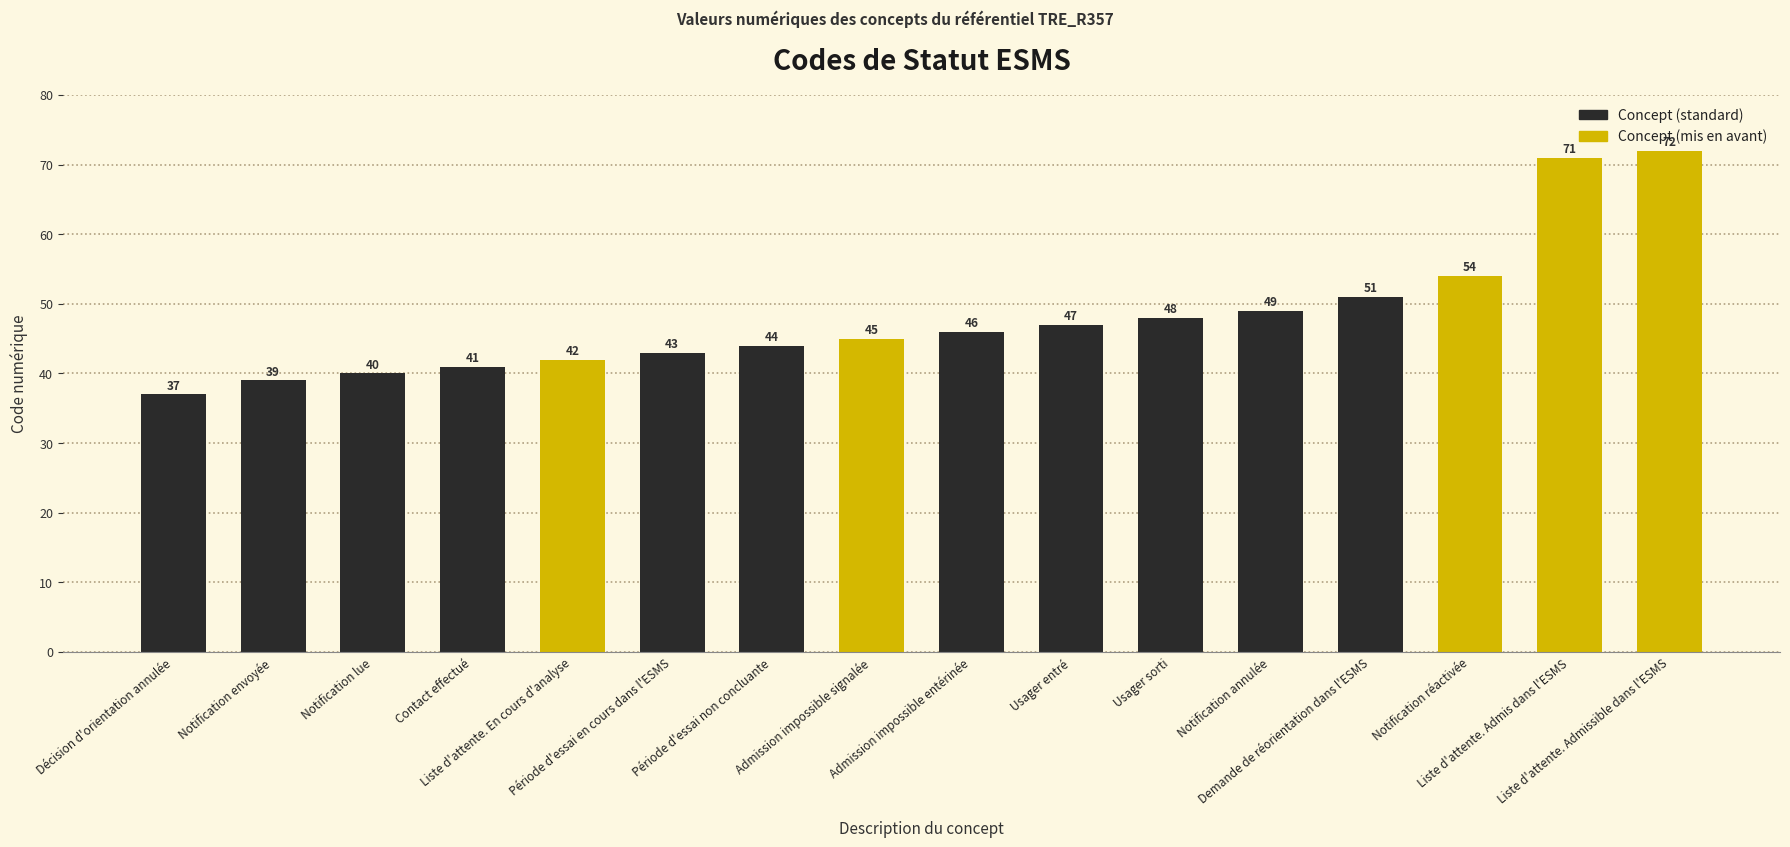

How many bars are there in total?

16